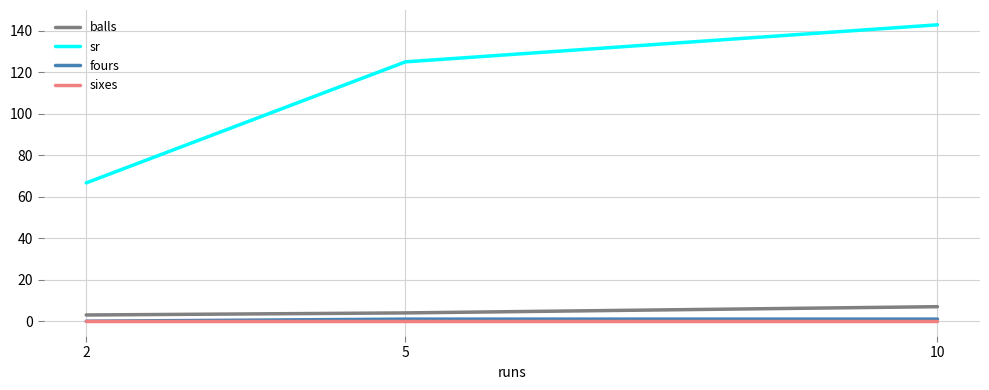

Which series has the largest range (max minus min)?

sr